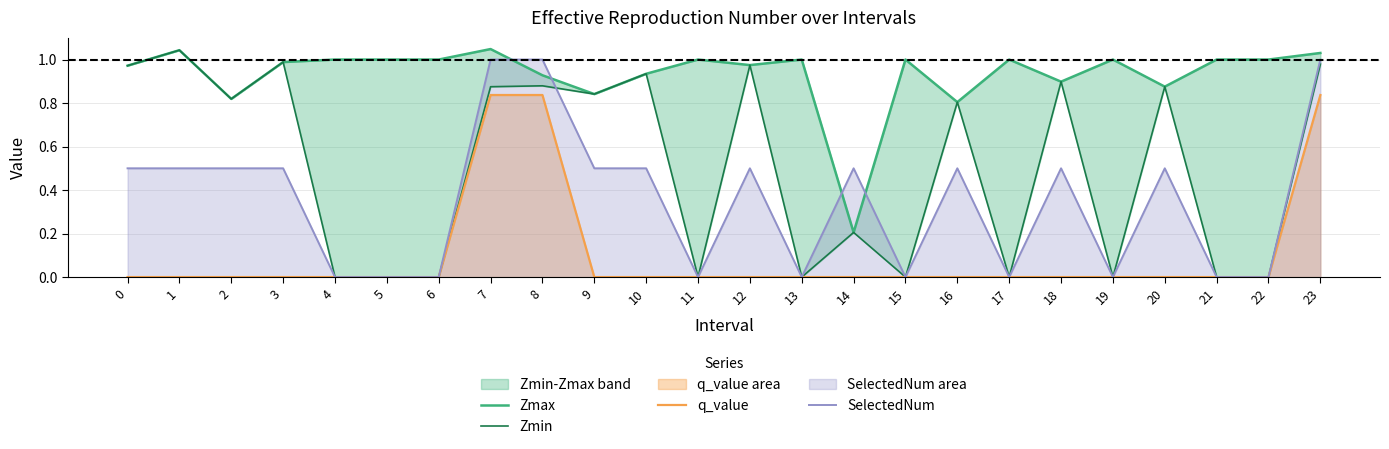

Does the chart have visible grid lines?

Yes